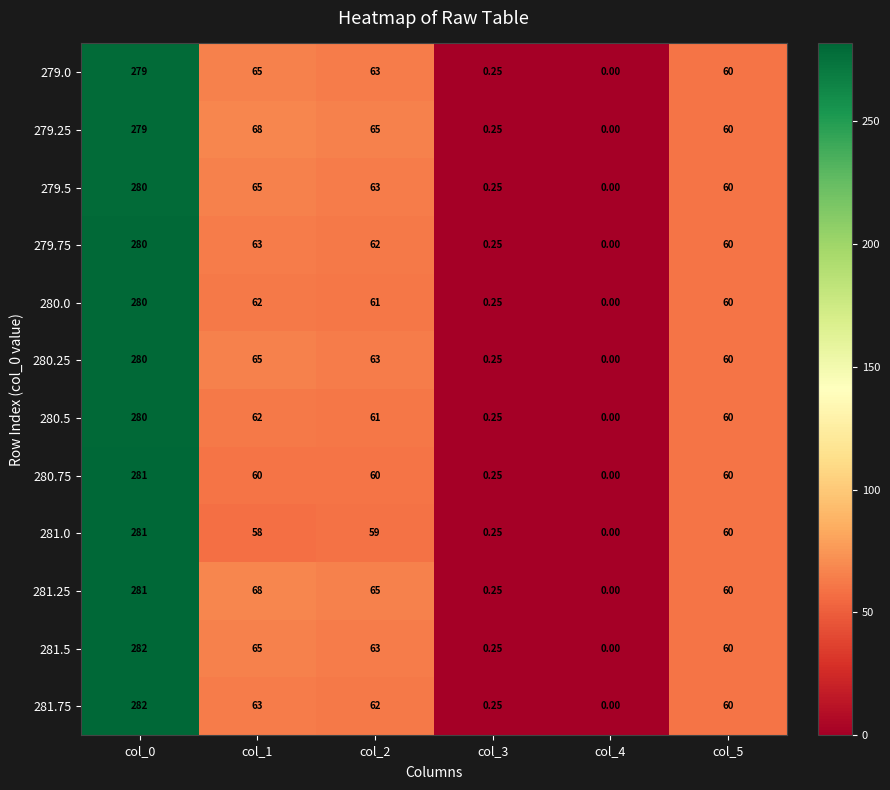

Is the value of 280.5 at col_3 greater than the value of 279.25 at col_5?

No